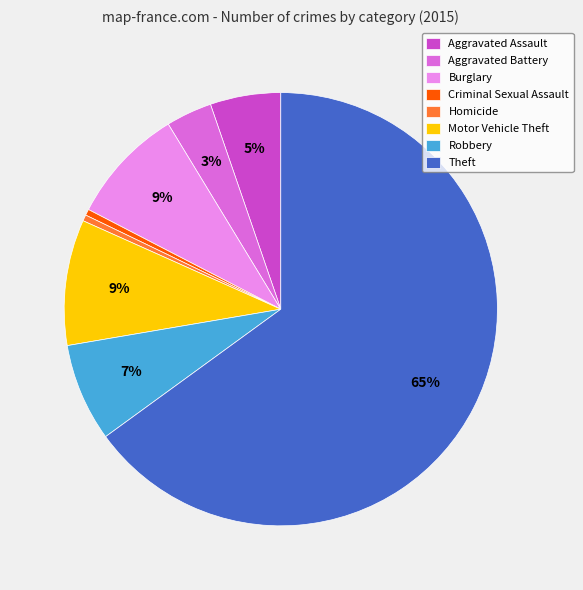

Between Robbery and Criminal Sexual Assault, which is larger?

Robbery